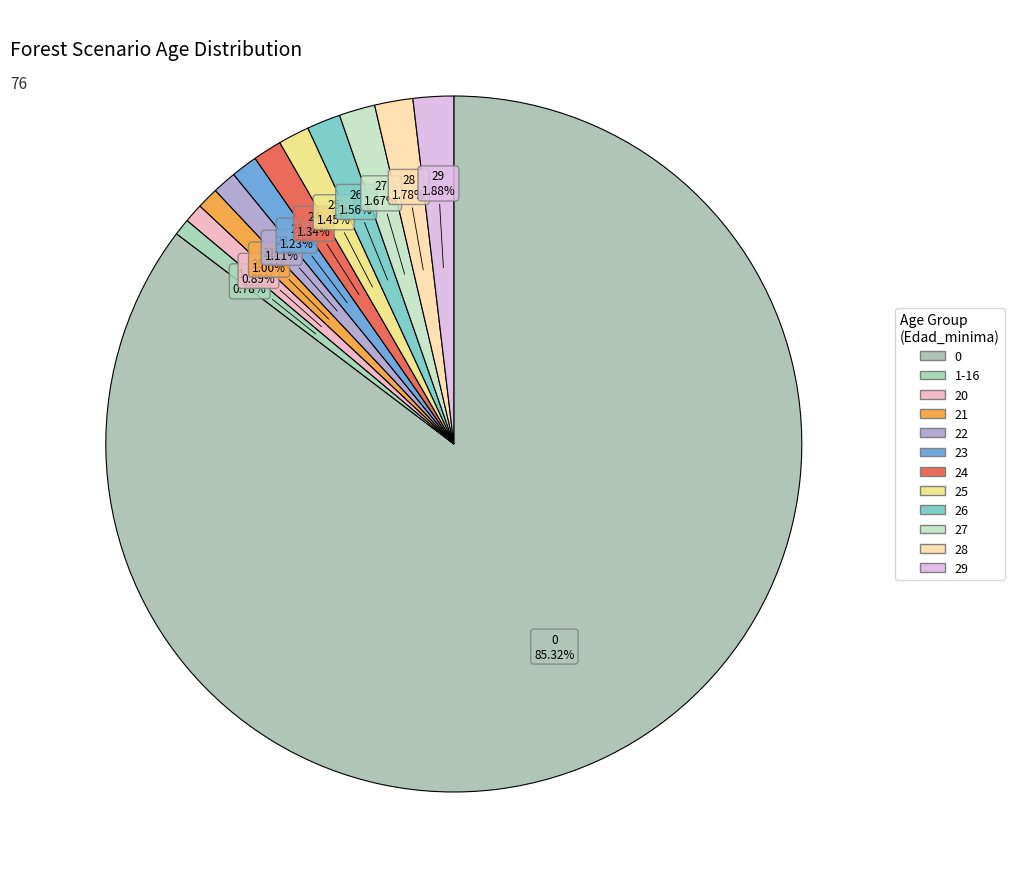

How many segments does this pie chart have?

12